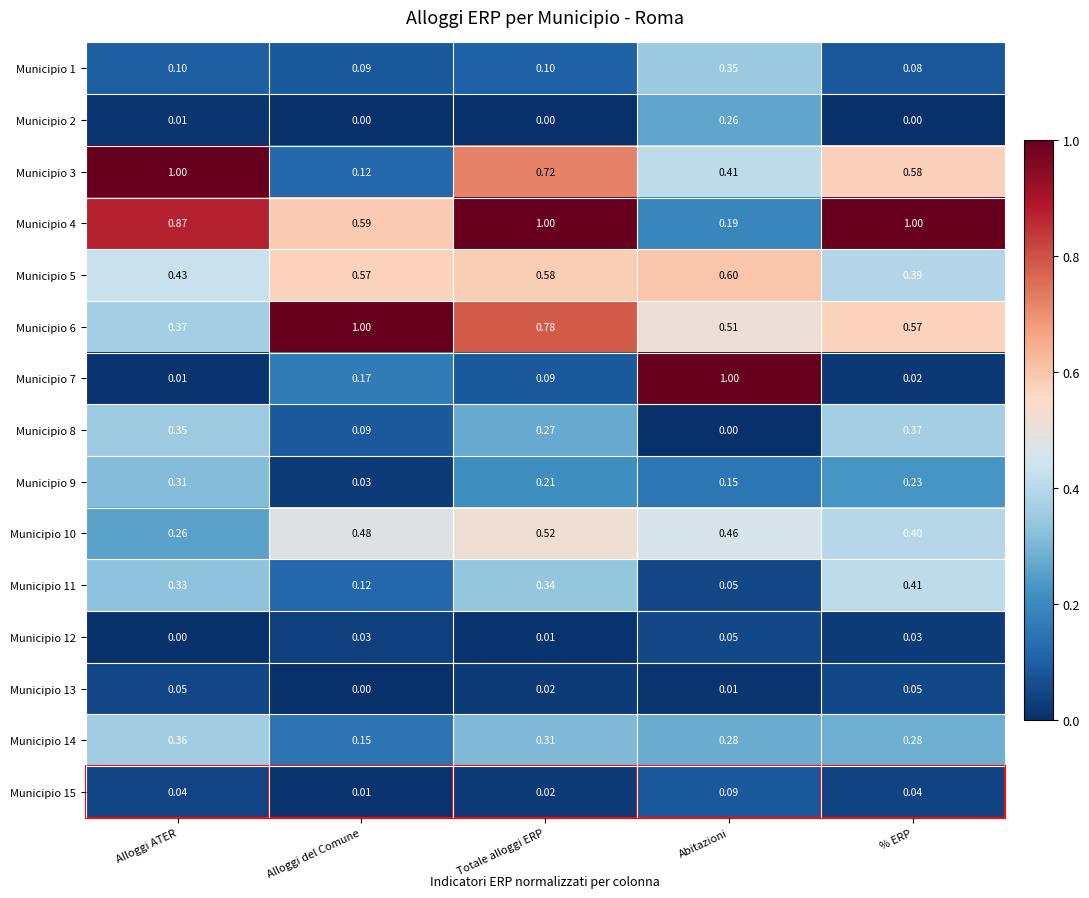

Which series has the largest range (max minus min)?

Municipio 7